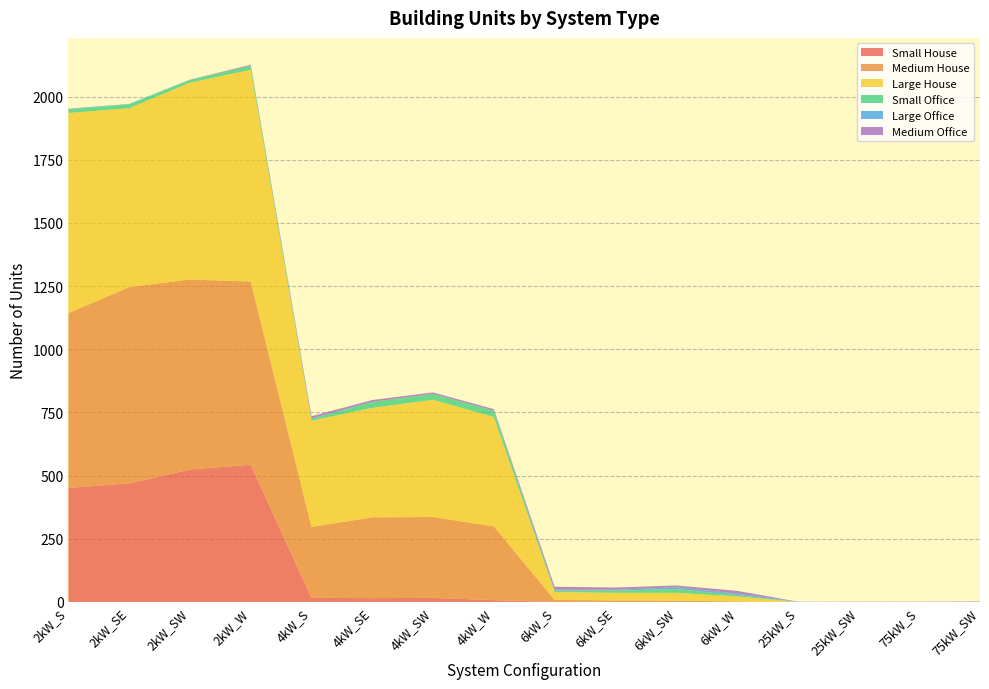

Reading left to right, list all the values displayed in this chart.

Small House: 2kW_S=451	2kW_SE=469	2kW_SW=524	2kW_W=543	4kW_S=16	4kW_SE=15	4kW_SW=16	4kW_W=7	6kW_S=0	6kW_SE=0	6kW_SW=0	6kW_W=0	25kW_S=0	25kW_SW=0	75kW_S=0	75kW_SW=0
Medium House: 2kW_S=692	2kW_SE=777	2kW_SW=752	2kW_W=725	4kW_S=281	4kW_SE=320	4kW_SW=320	4kW_W=292	6kW_S=8	6kW_SE=6	6kW_SW=5	6kW_W=2	25kW_S=0	25kW_SW=0	75kW_S=0	75kW_SW=0
Large House: 2kW_S=792	2kW_SE=708	2kW_SW=779	2kW_W=838	4kW_S=420	4kW_SE=433	4kW_SW=464	4kW_W=433	6kW_S=31	6kW_SE=30	6kW_SW=31	6kW_W=20	25kW_S=0	25kW_SW=0	75kW_S=0	75kW_SW=0
Small Office: 2kW_S=14	2kW_SE=16	2kW_SW=11	2kW_W=16	4kW_S=7	4kW_SE=24	4kW_SW=23	4kW_W=25	6kW_S=6	6kW_SE=9	6kW_SW=15	6kW_W=5	25kW_S=0	25kW_SW=0	75kW_S=0	75kW_SW=0
Large Office: 2kW_S=2	2kW_SE=1	2kW_SW=0	2kW_W=0	4kW_S=2	4kW_SE=0	4kW_SW=0	4kW_W=0	6kW_S=3	6kW_SE=3	6kW_SW=7	6kW_W=6	25kW_S=1	25kW_SW=0	75kW_S=0	75kW_SW=1
Medium Office: 2kW_S=1	2kW_SE=0	2kW_SW=1	2kW_W=4	4kW_S=9	4kW_SE=7	4kW_SW=6	4kW_W=6	6kW_S=12	6kW_SE=9	6kW_SW=7	6kW_W=11	25kW_S=0	25kW_SW=1	75kW_S=1	75kW_SW=1